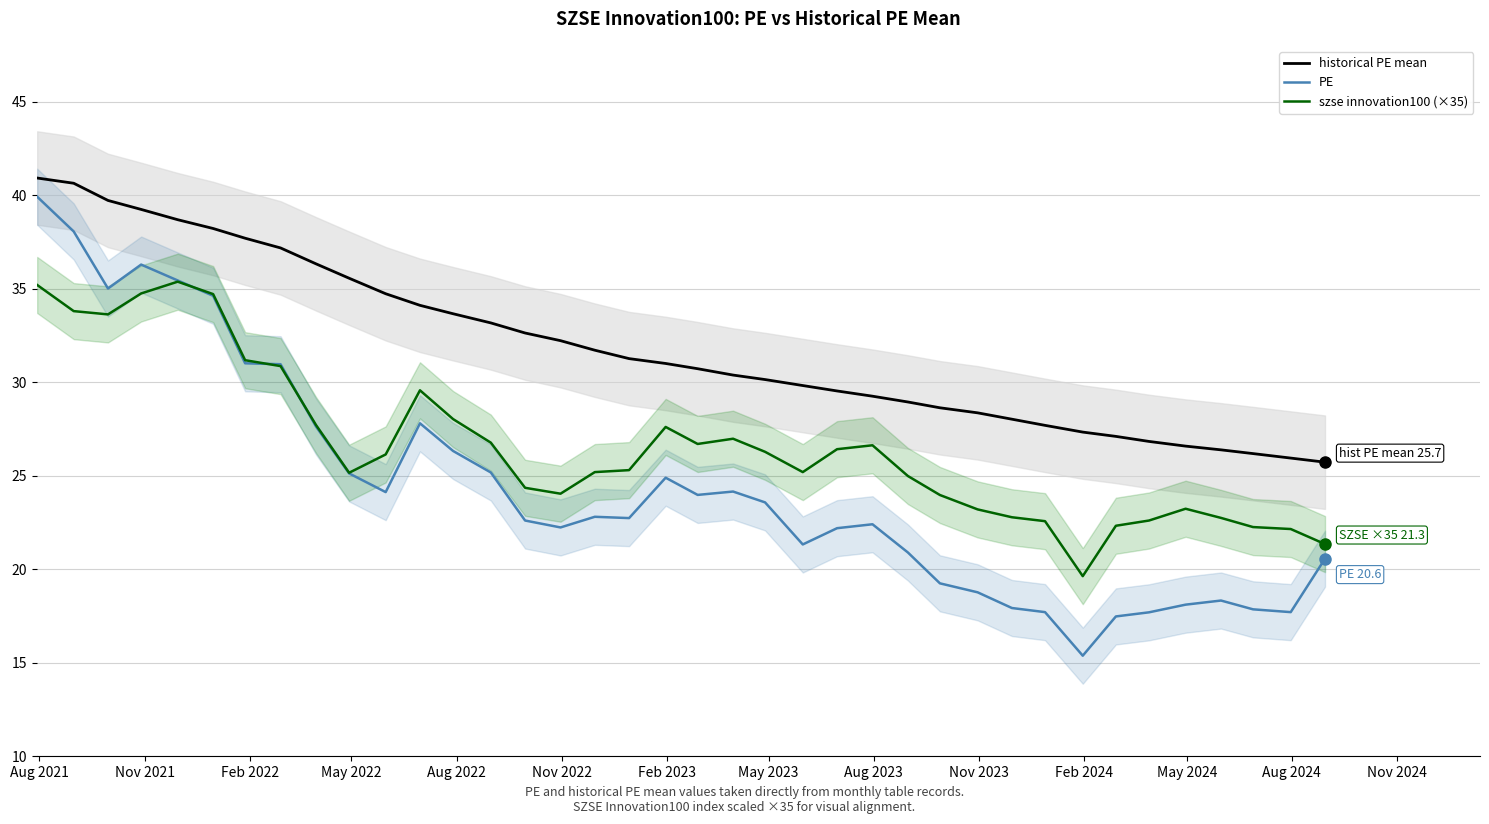

What is the minimum value for PE?

15.4